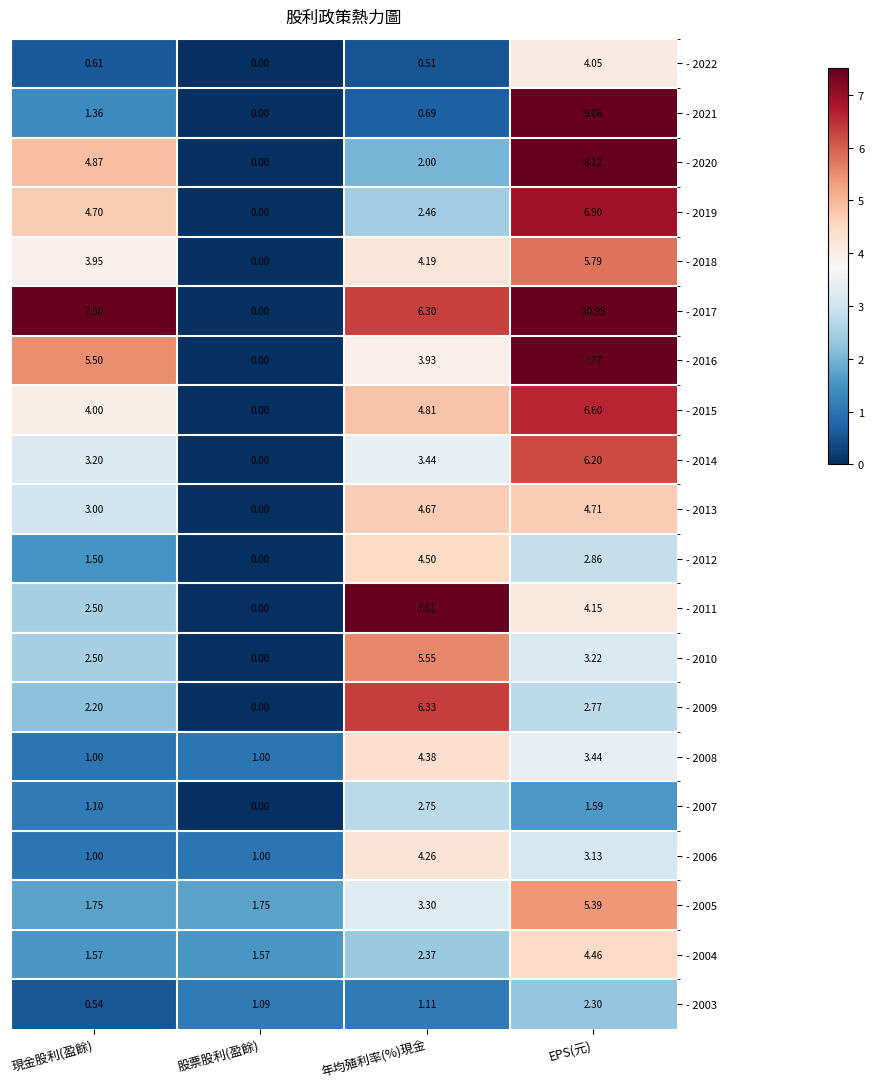

Which series changed the most between 股票股利(盈餘) and 年均殖利率(%)現金?

- 2011